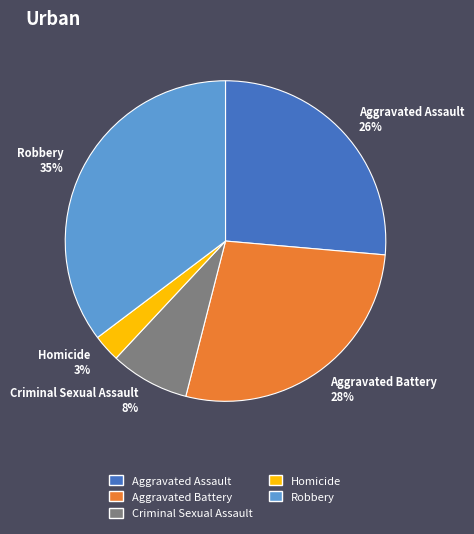

Combined, do Aggravated Assault 26% and Robbery 35% account for over 50%?

Yes